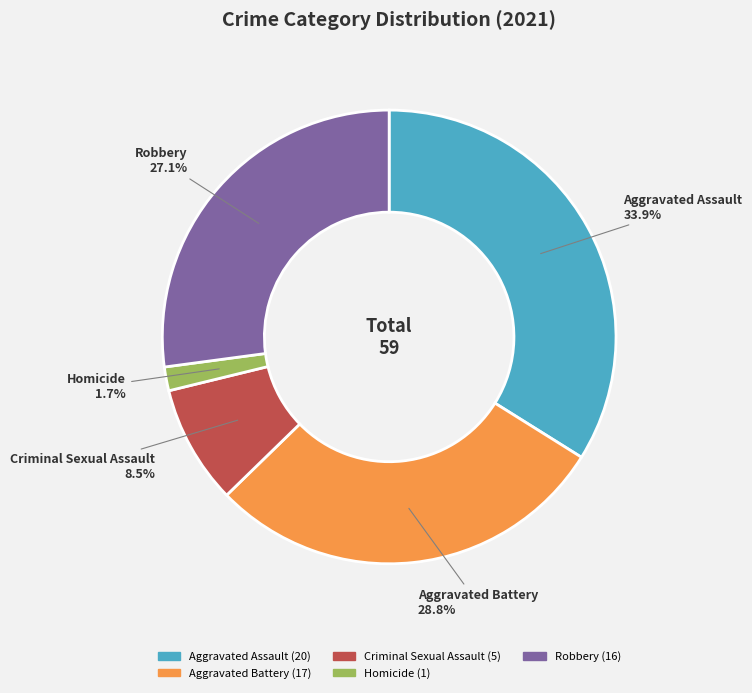

What percentage is the Robbery slice, to the nearest percent?

27%